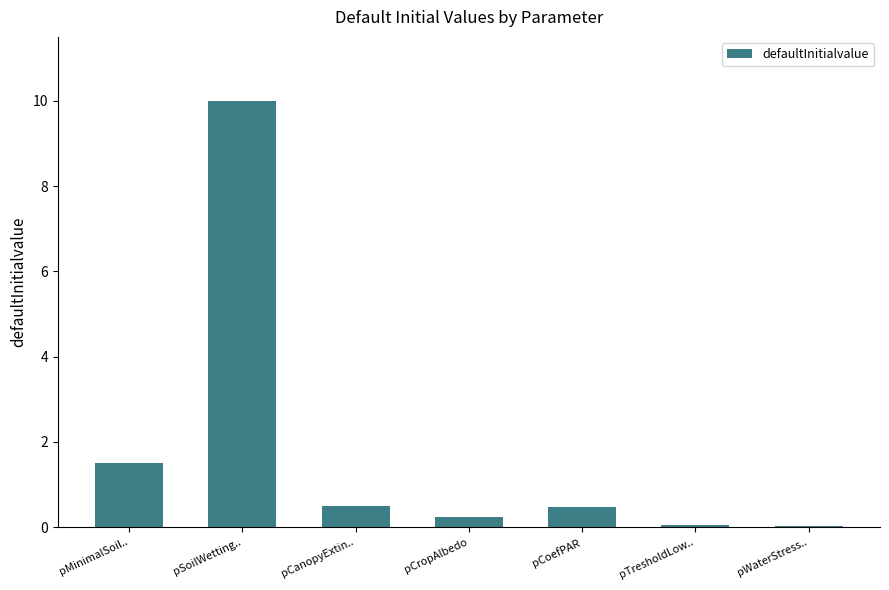

Are the bars horizontal?

No